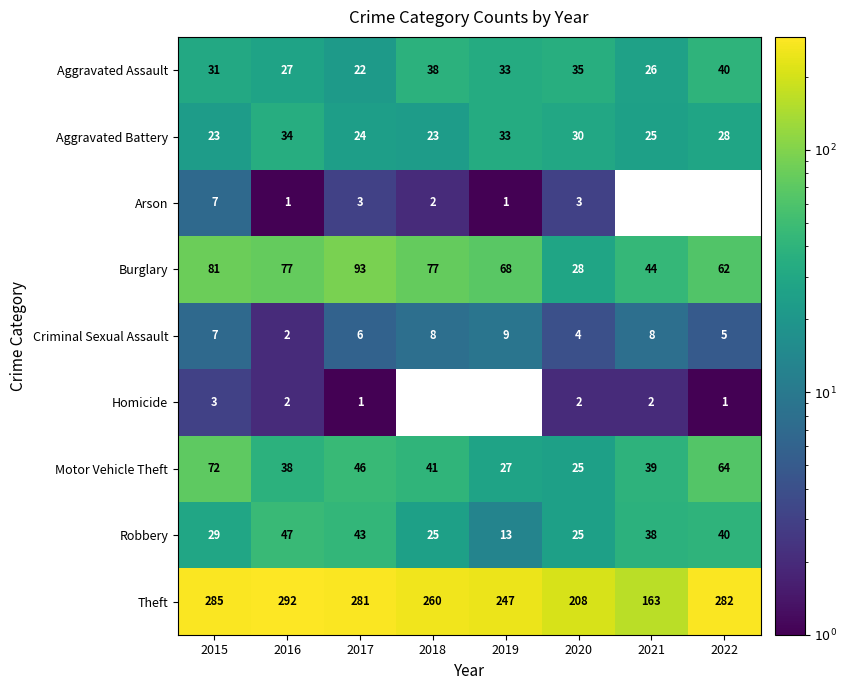

What is the difference between the Aggravated Assault values at 2021 and 2022?

14